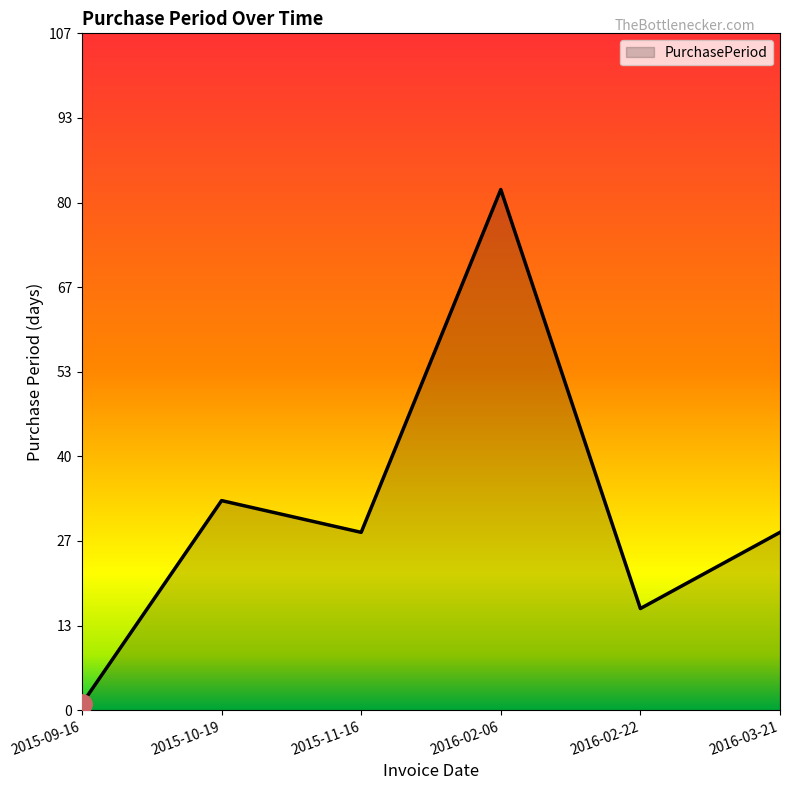

Reading left to right, list all the values displayed in this chart.

2015-09-16=1	2015-10-19=33	2015-11-16=28	2016-02-06=82	2016-02-22=16	2016-03-21=28